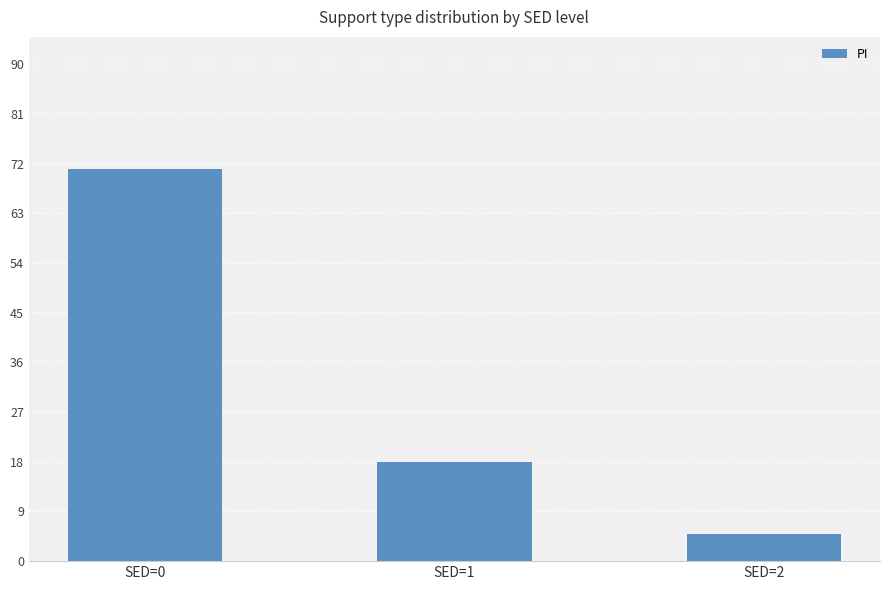

Which category has the highest value across all series?

SED=0